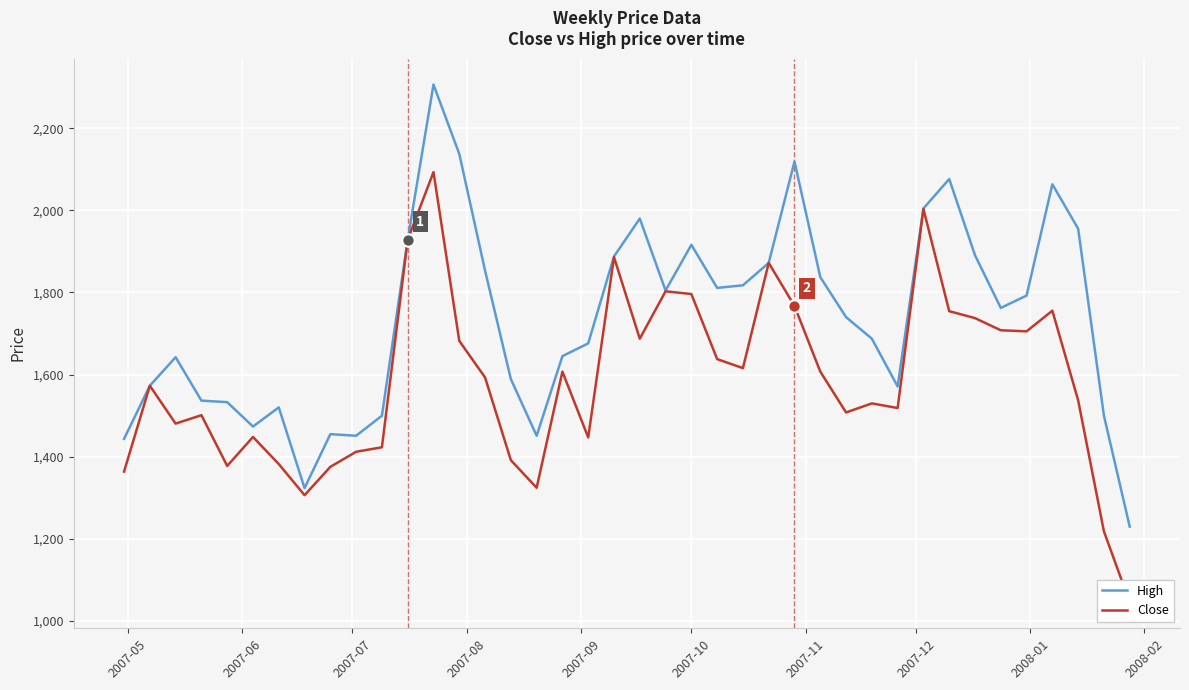

Which series contains the lowest Y value?

Close